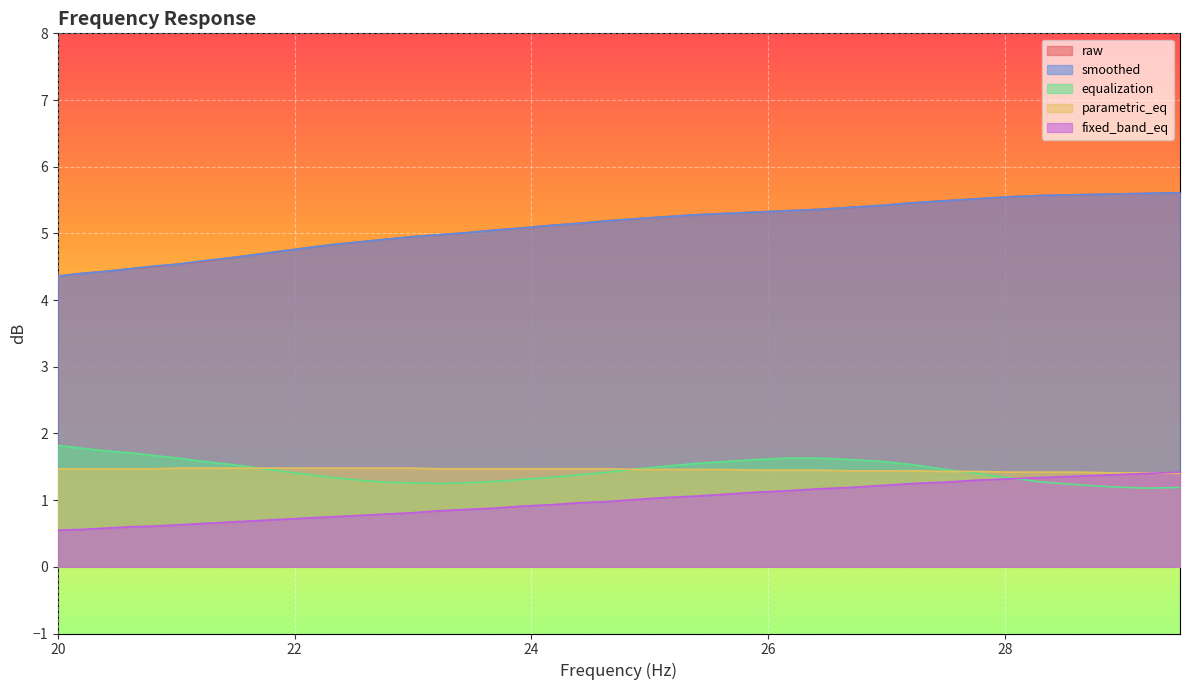

Where is parametric_eq nearest to the value 1?

29.48